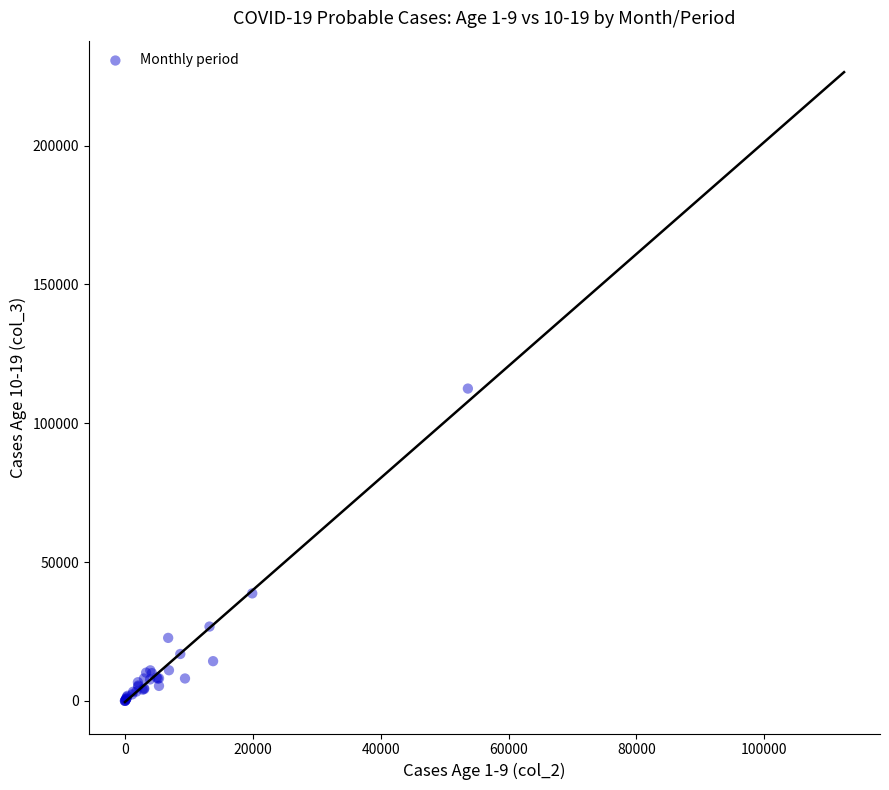

What Y value in the scatter plot is closest to 56240?

38716